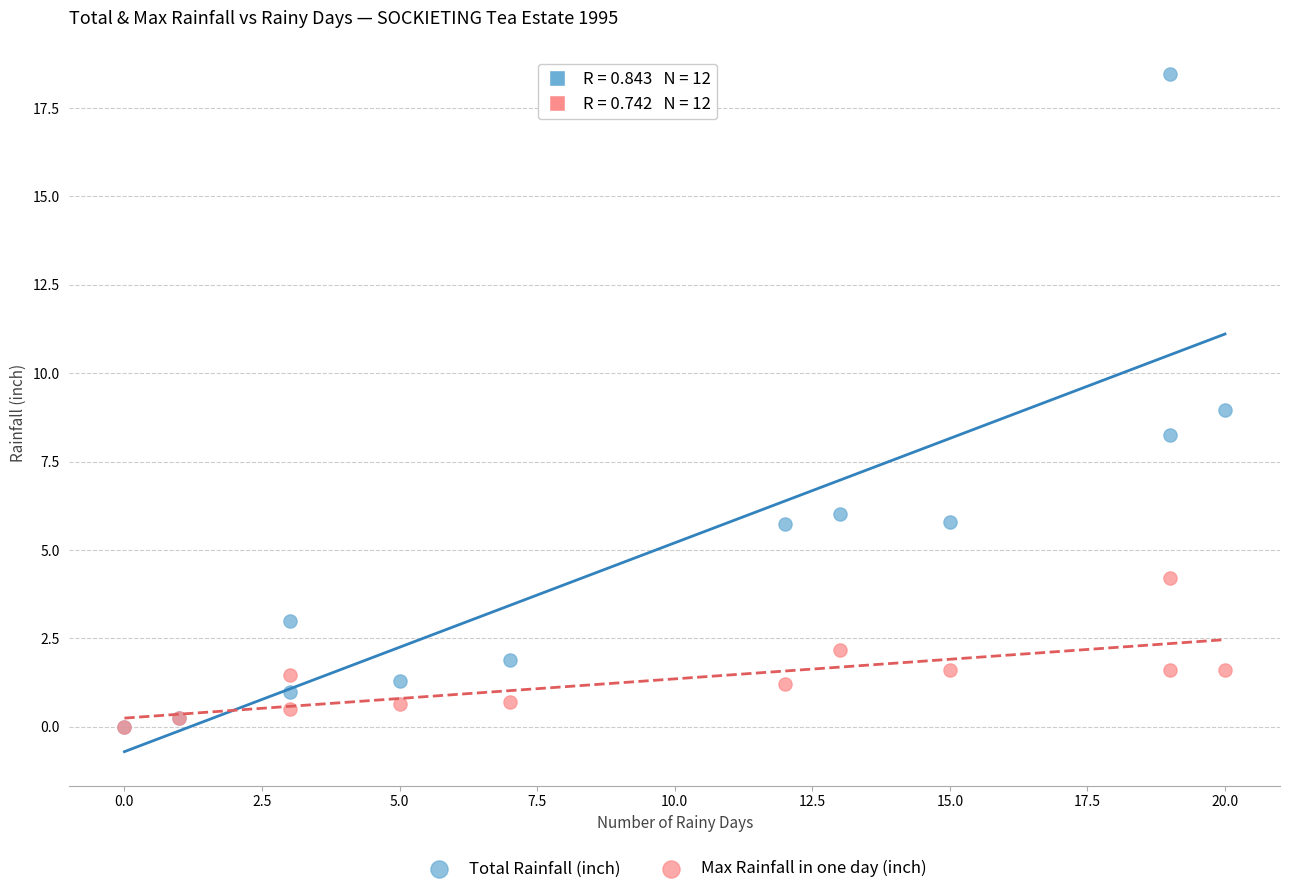

What are all the series names shown in the legend?

Total Rainfall (inch), Max Rainfall in one day (inch)